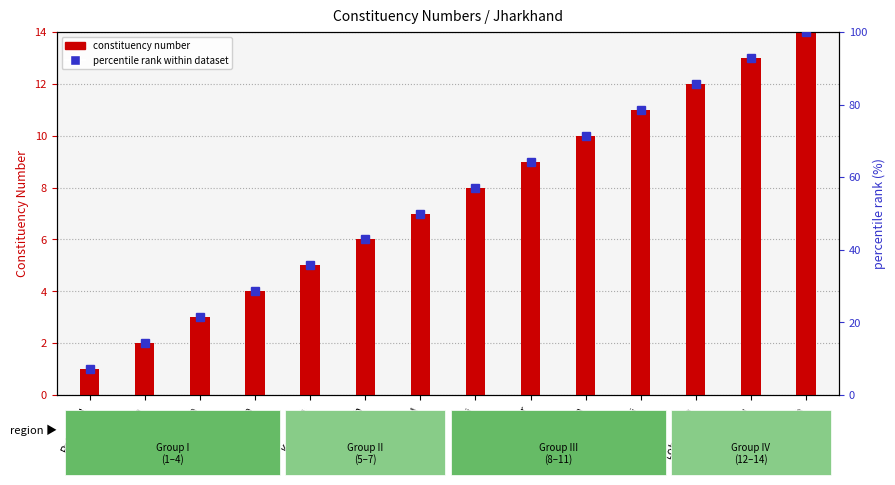

Rank the series by their average value, from highest to lowest.

percentile rank within dataset, Constituency Number